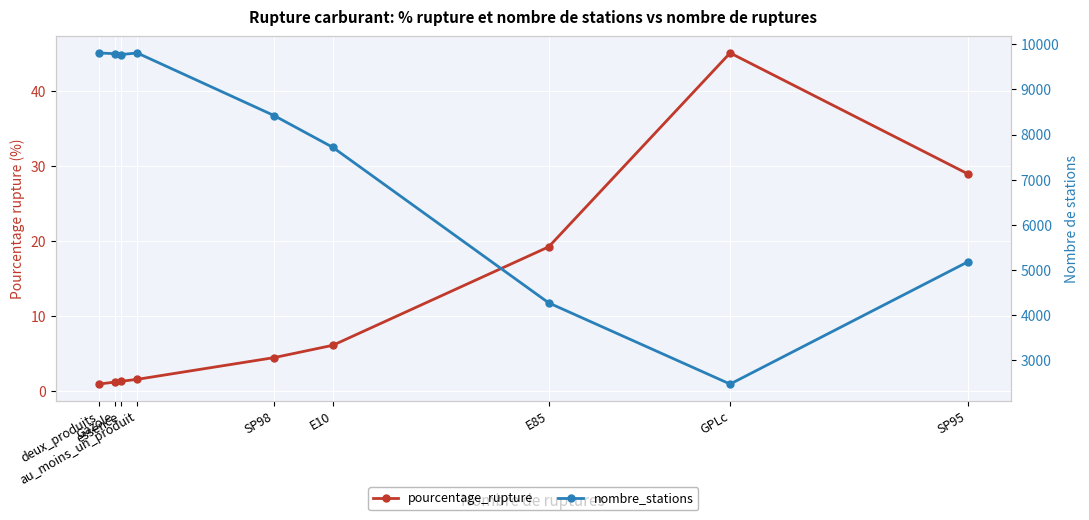

Reading right to left, transcribe all the data shown in this chart.

pourcentage_rupture: 29.0	45.1	19.3	6.1	4.5	1.6	1.3	1.2	1.0
nombre_stations: 5179.0	2476.0	4273.0	7716.0	8418.0	9805.0	9770.0	9788.0	9805.0